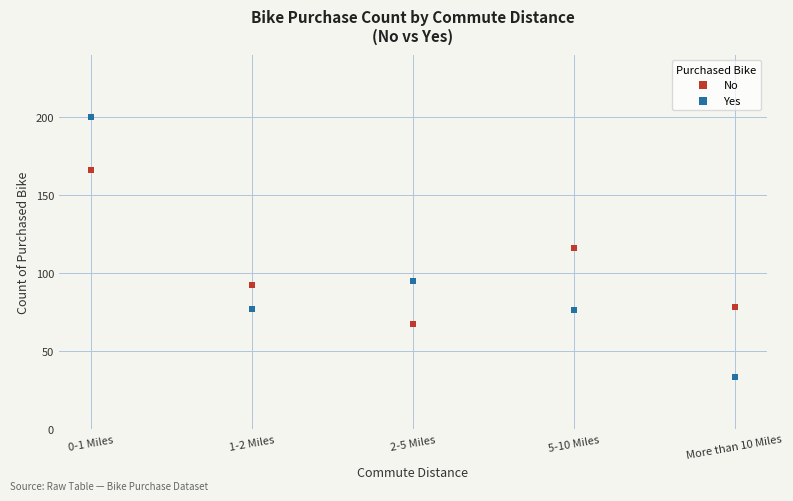

Which series contains the lowest Y value?

Yes